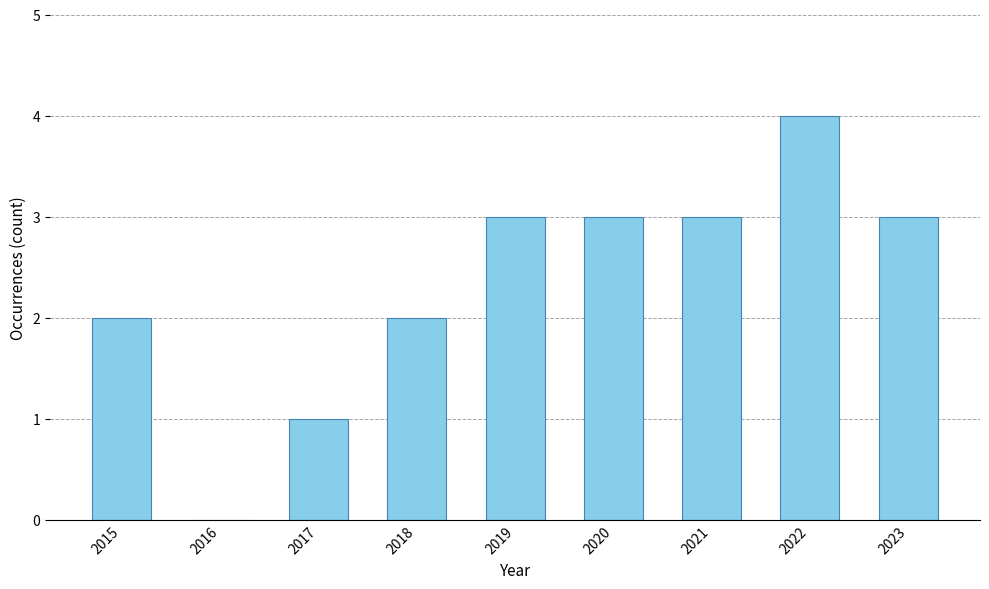

The chart shows a value of 1 at 2019. True or false?

False